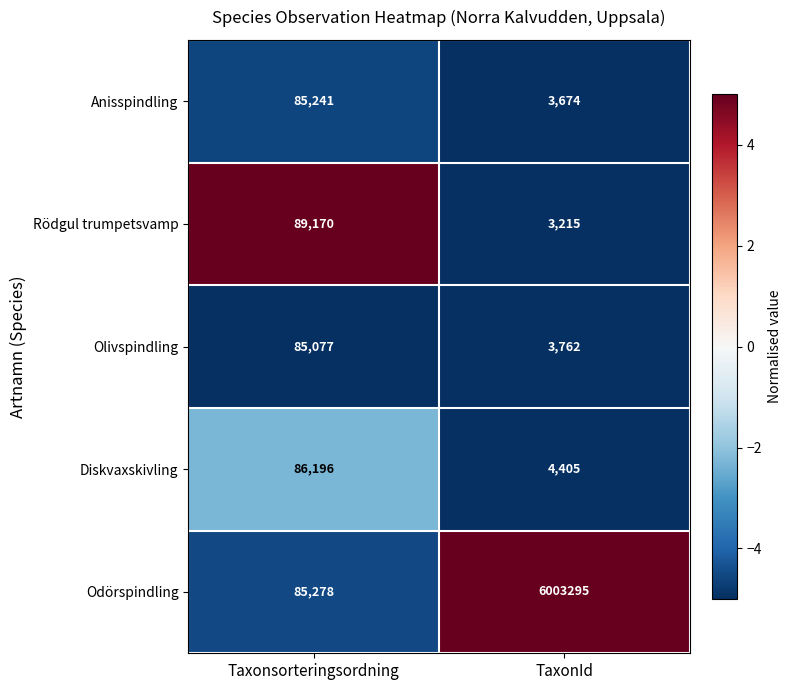

Reading right to left, extract all data points from this chart.

Anisspindling: 3674	85241
Rödgul trumpetsvamp: 3215	89170
Olivspindling: 3762	85077
Diskvaxskivling: 4405	86196
Odörspindling: 6003295	85278